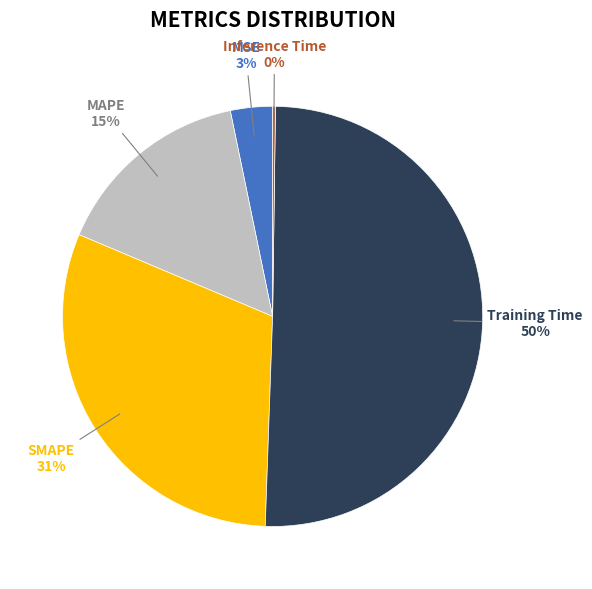

To the nearest percent, what is the average slice percentage?

20%